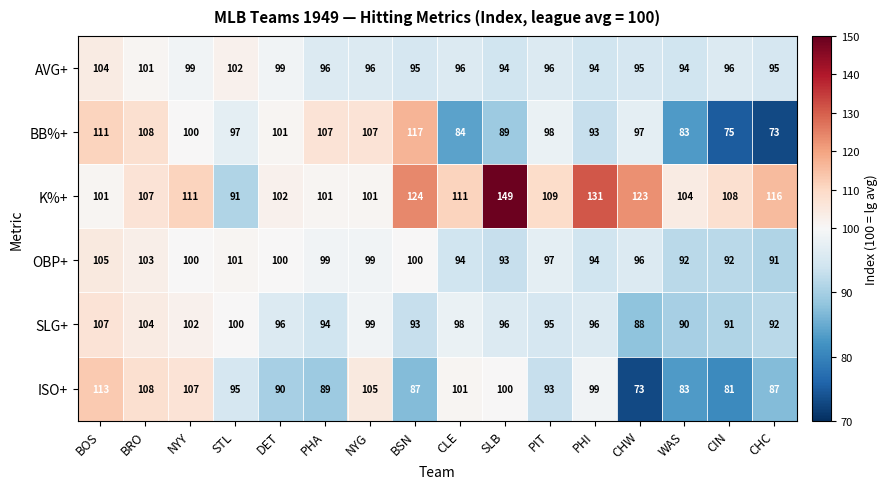

How many series are shown in this chart?

6